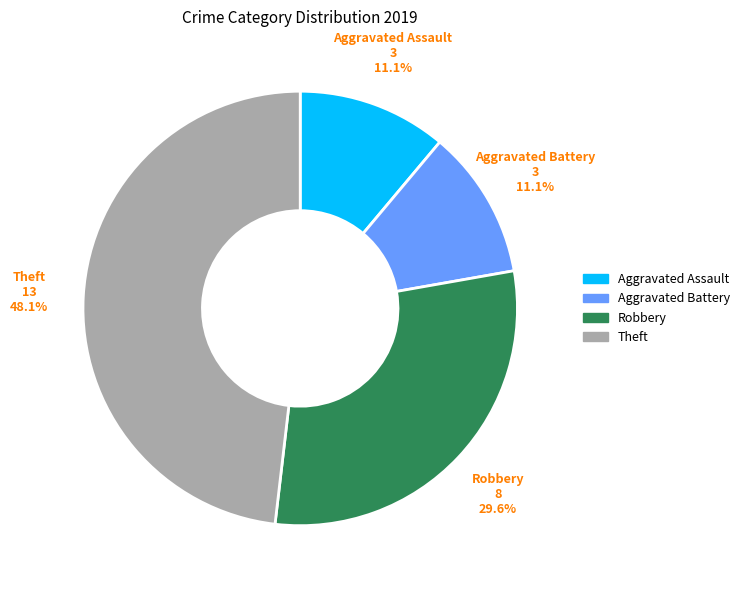

Does any single category account for the majority?

No